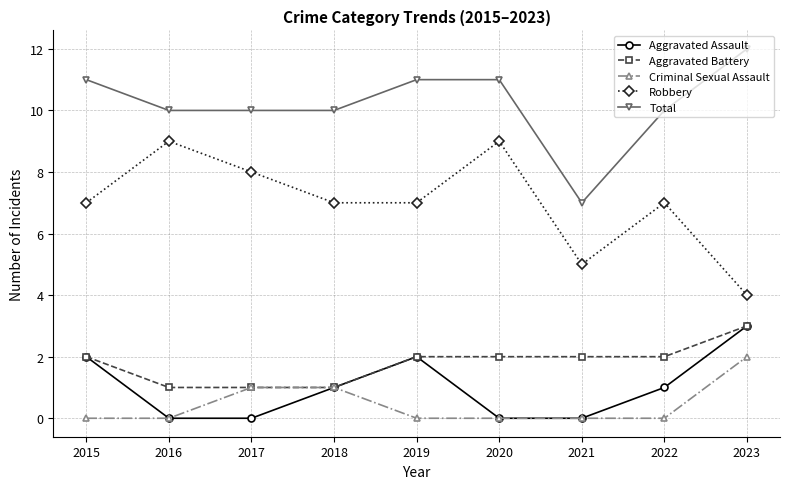

What is the spread (max minus min) of values at 2020?

11